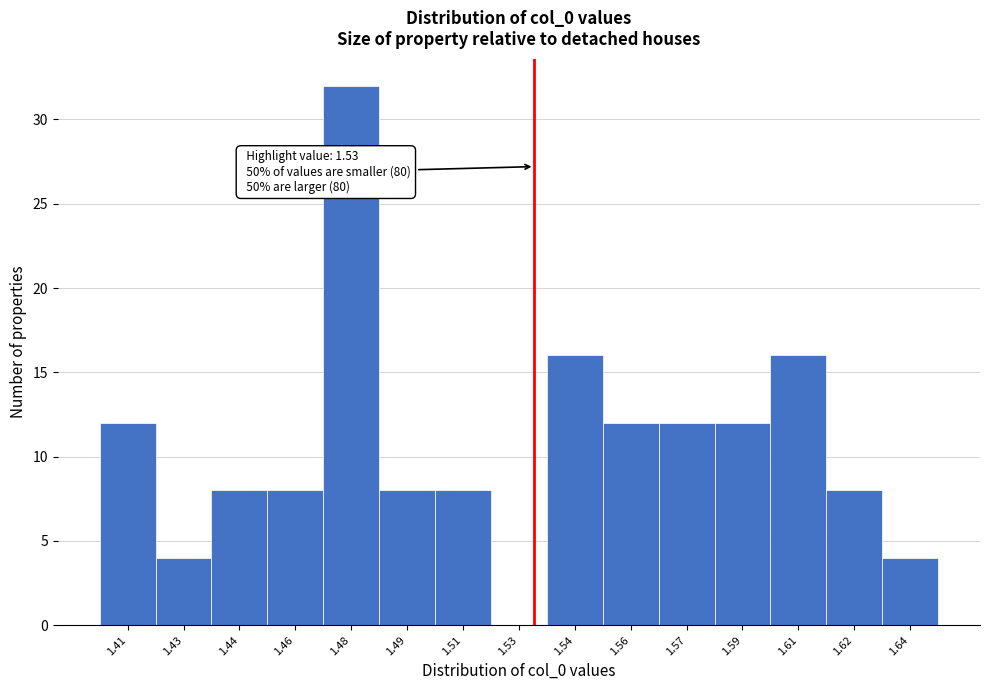

Reading left to right, what are all the values shown in this chart?

1.41=12	1.43=4	1.44=8	1.46=8	1.48=32	1.49=8	1.51=8	1.53=0	1.54=16	1.56=12	1.57=12	1.59=12	1.61=16	1.62=8	1.64=4